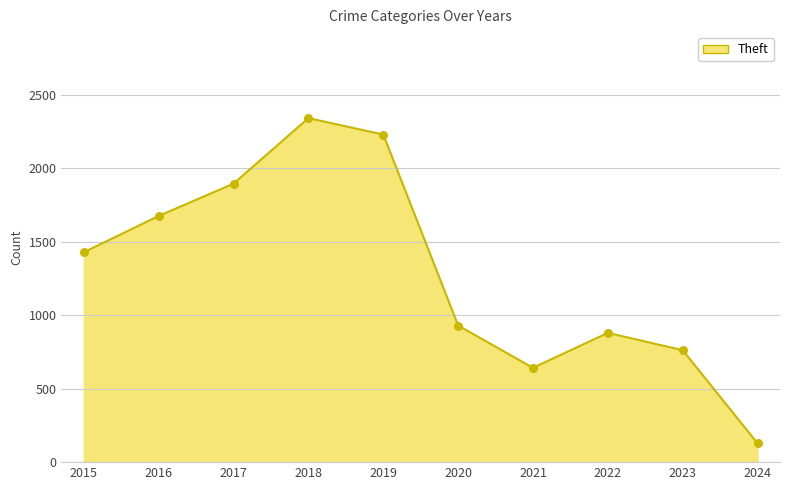

Approximately how many times larger is the value at 2016 compared to 2020?

1.8